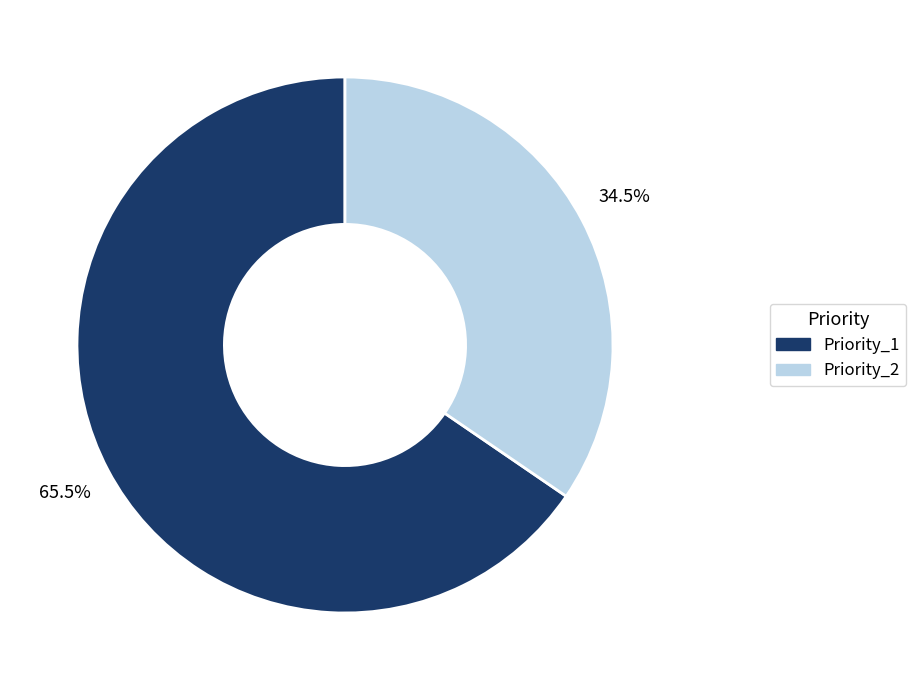

Between Priority_1 and Priority_2, which is larger?

Priority_1